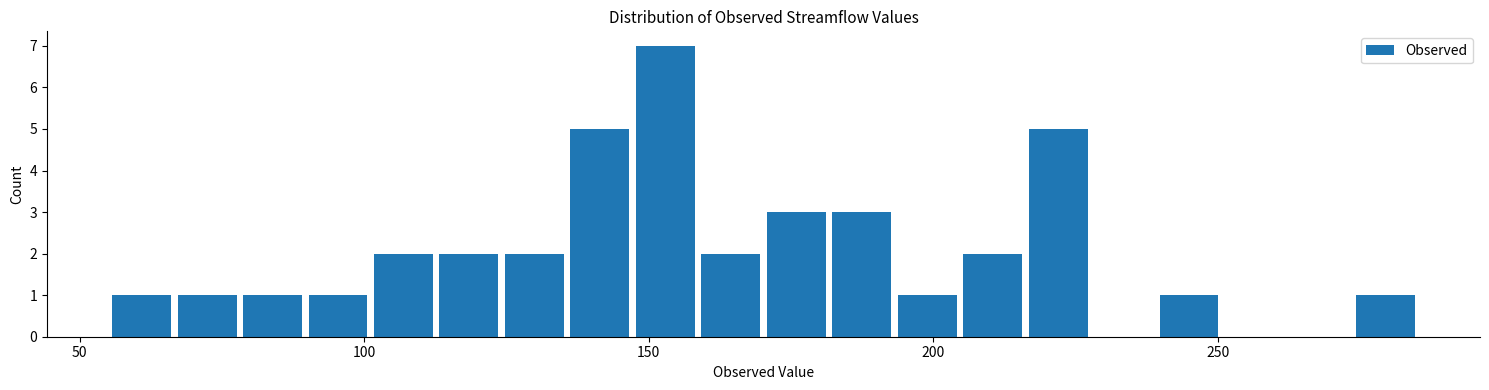

Read against the x-axis, roughly where is the centre of the tallest bar?

155